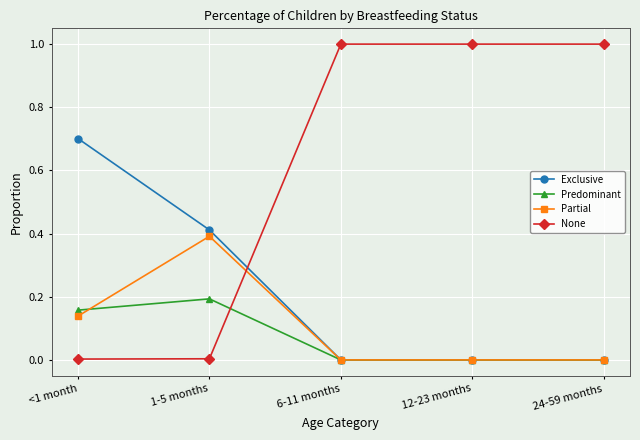

What is the total value across all series at 24-59 months?

1.0